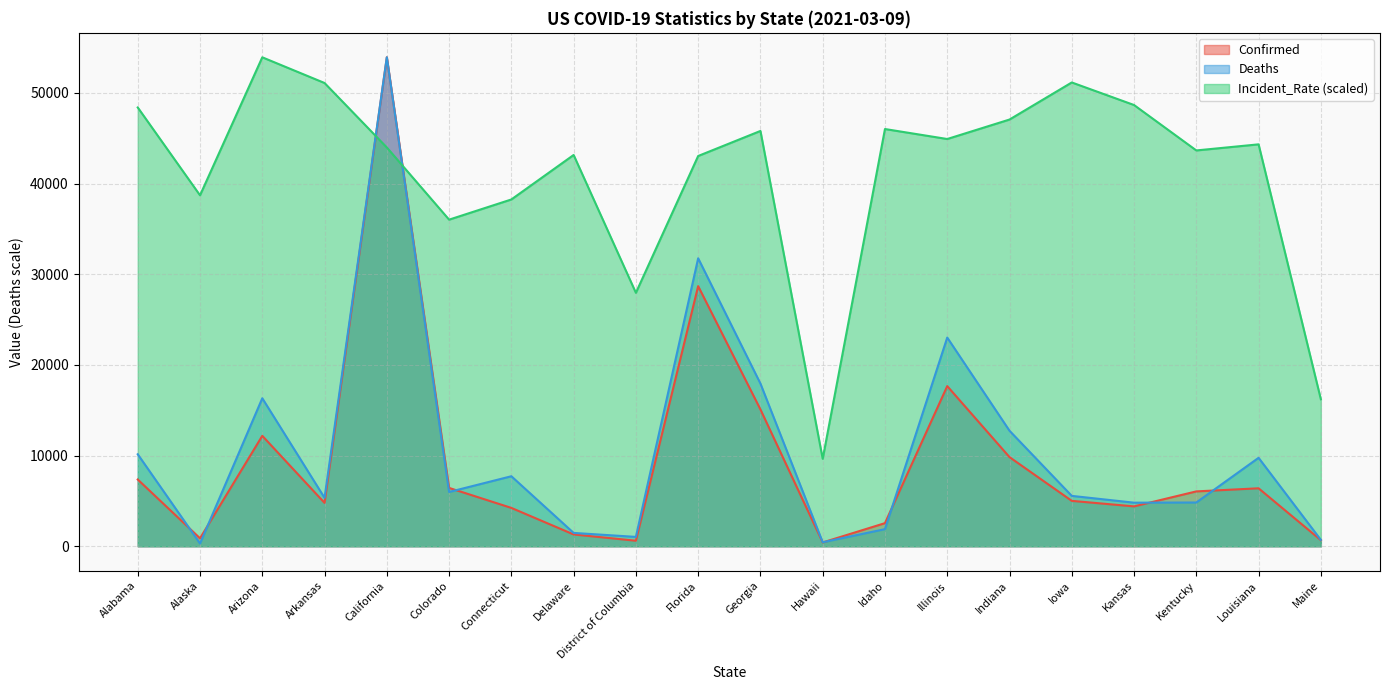

Which series has the largest total across all categories?

Incident_Rate (scaled)